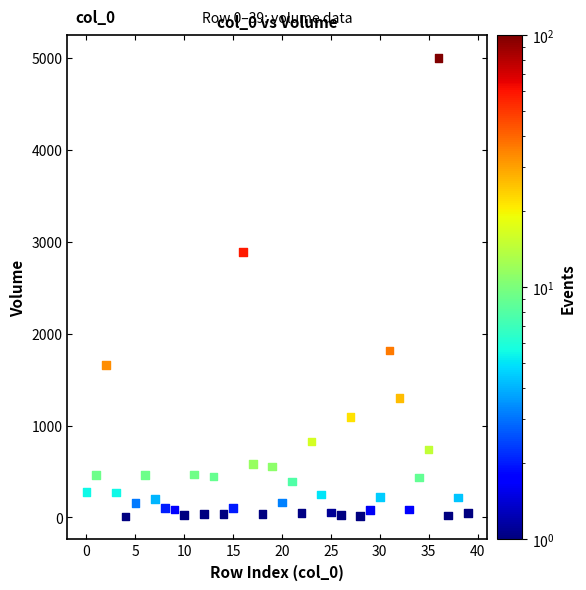

What Y value in the scatter plot is closest to 2505?

2889.1